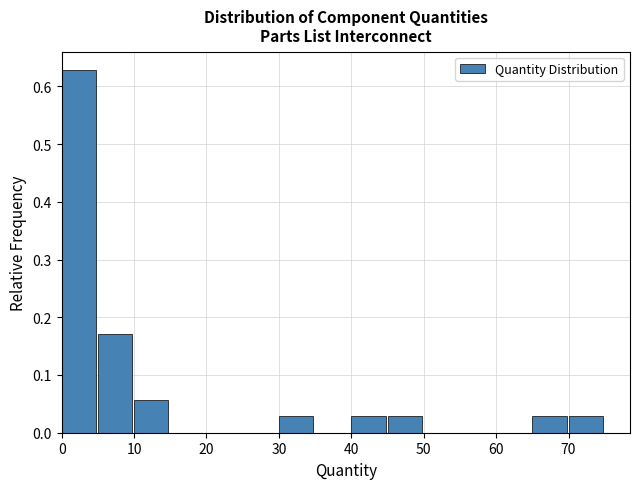

Reading left to right, transcribe this chart: for each bar, give the range it covers on the x-axis and its height. The values are not printed on the chart, so give them approximately, as read against the axis.

0 to 5: 0.63
5 to 10: 0.17
10 to 15: 0.06
15 to 20: 0
20 to 25: 0
25 to 30: 0
30 to 35: 0.03
35 to 40: 0
40 to 45: 0.03
45 to 50: 0.03
50 to 55: 0
55 to 60: 0
60 to 65: 0
65 to 70: 0.03
70 to 75: 0.03